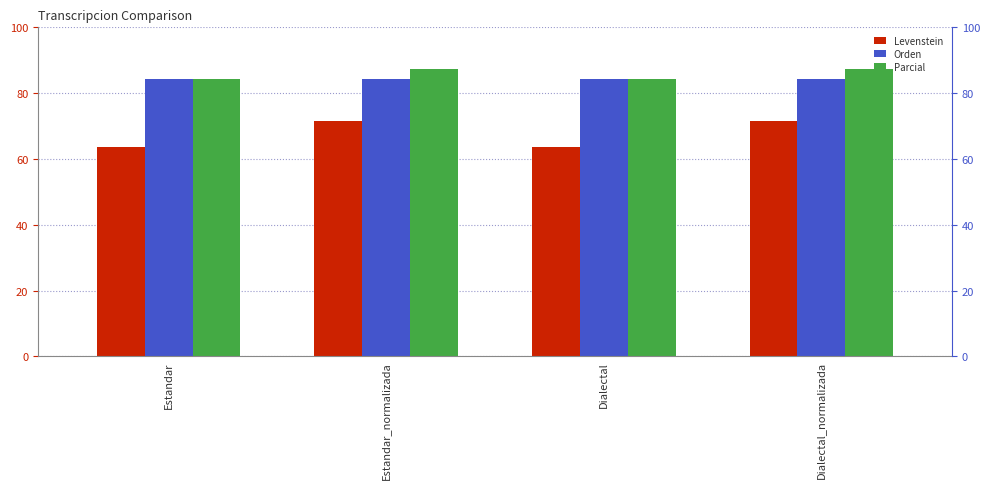

How many values in the Levenstein series are below 71?

2